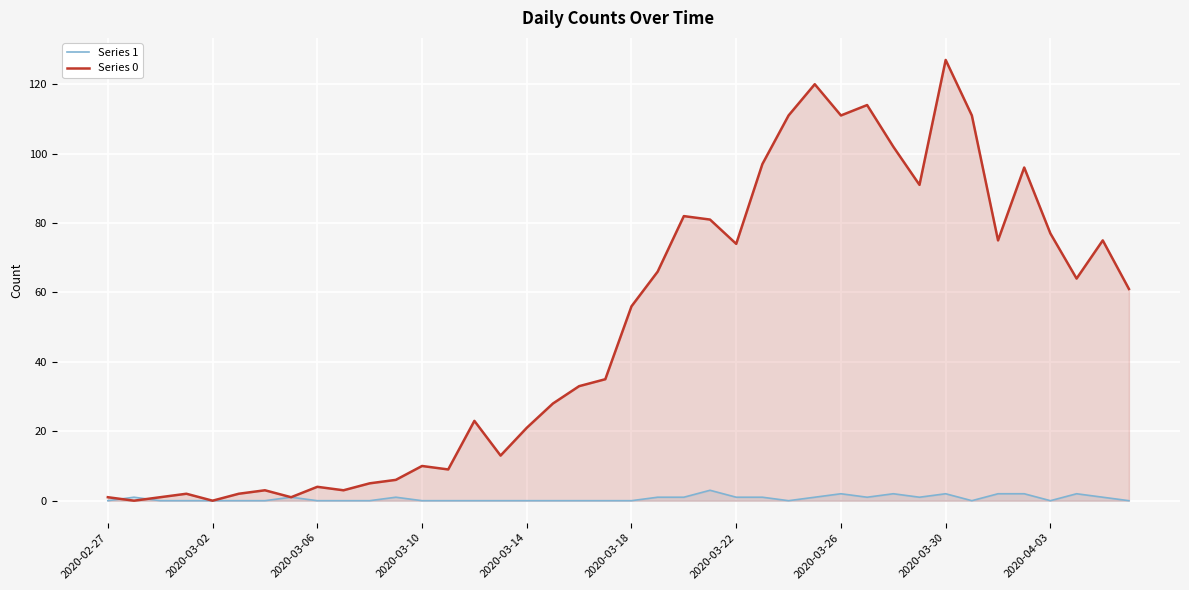

Reading right to left, what are all the values shown in this chart?

Series 1: 0	1	2	0	2	2	0	2	1	2	1	2	1	0	1	1	3	1	1	0	0	0	0	0	0	0	0	0	1	0	0	0	1	0	0	0	0	0	1	0
Series 0: 61	75	64	77	96	75	111	127	91	102	114	111	120	111	97	74	81	82	66	56	35	33	28	21	13	23	9	10	6	5	3	4	1	3	2	0	2	1	0	1